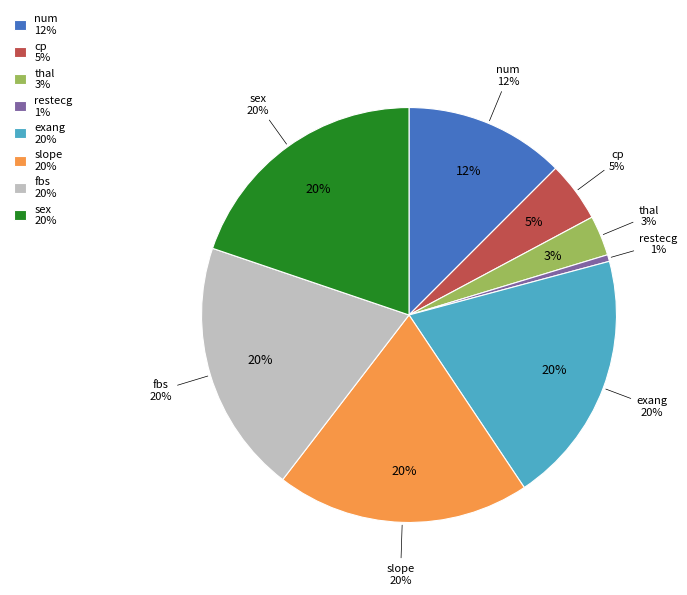

The cp slice represents 9% of the pie. True or false?

False